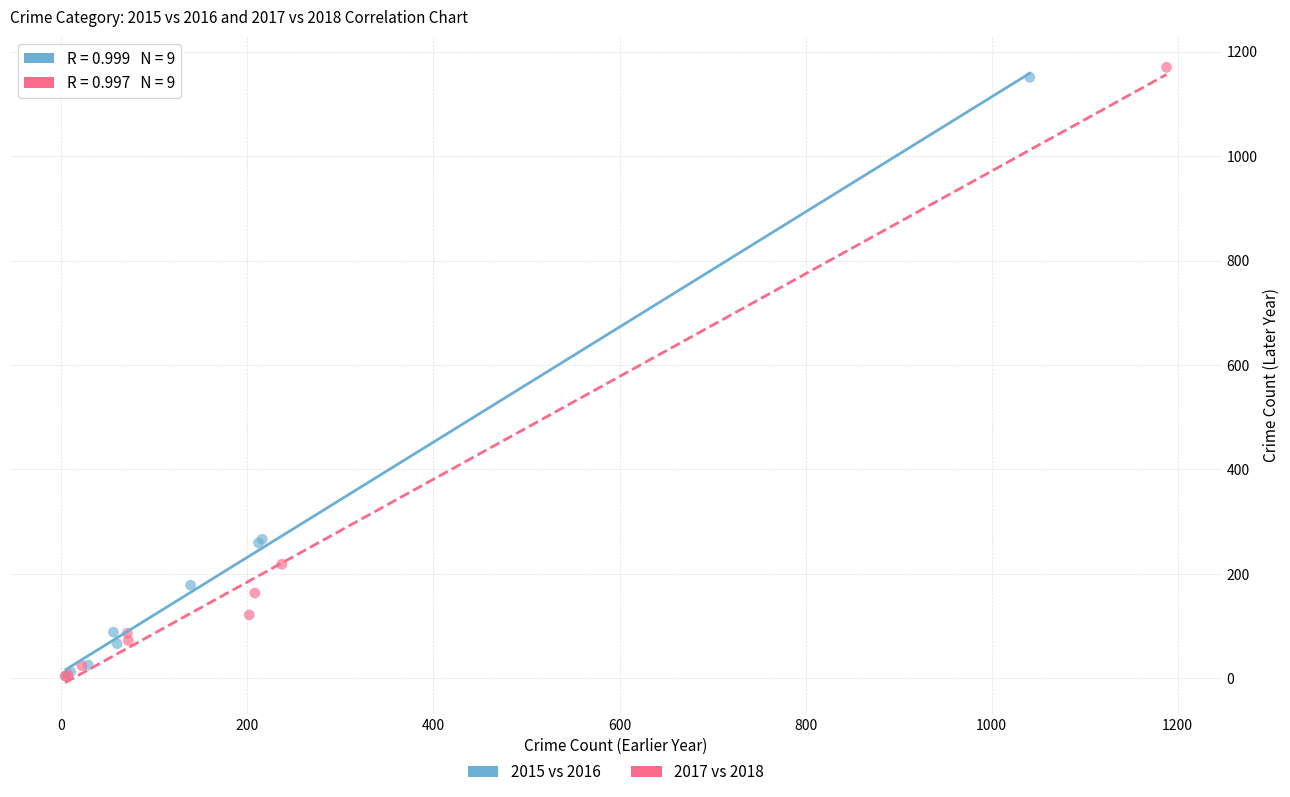

Which series has the largest Y range (max minus min)?

2017 vs 2018